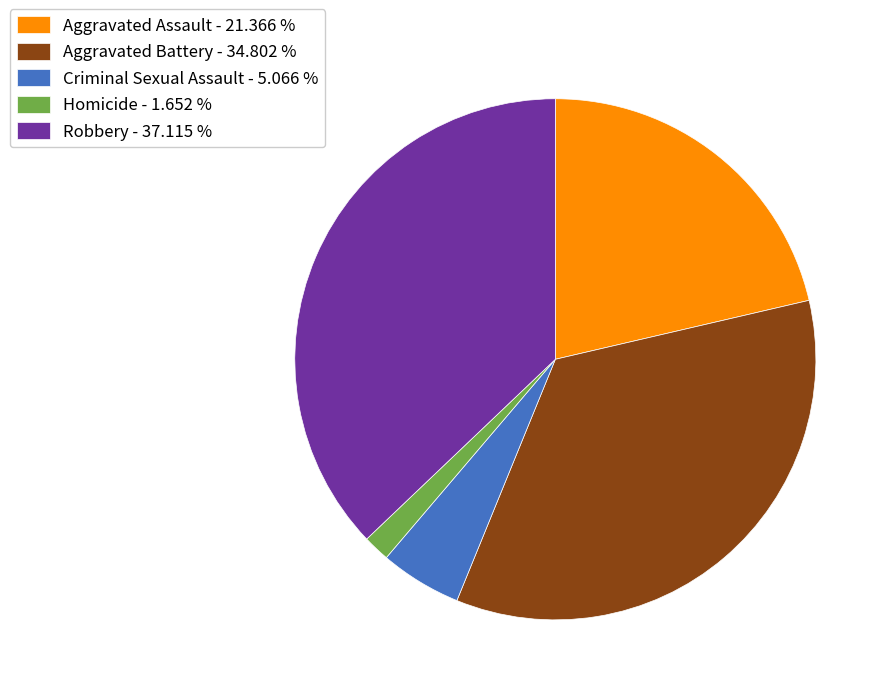

Between Aggravated Assault - 21.366 % and Homicide - 1.652 %, which is larger?

Aggravated Assault - 21.366 %